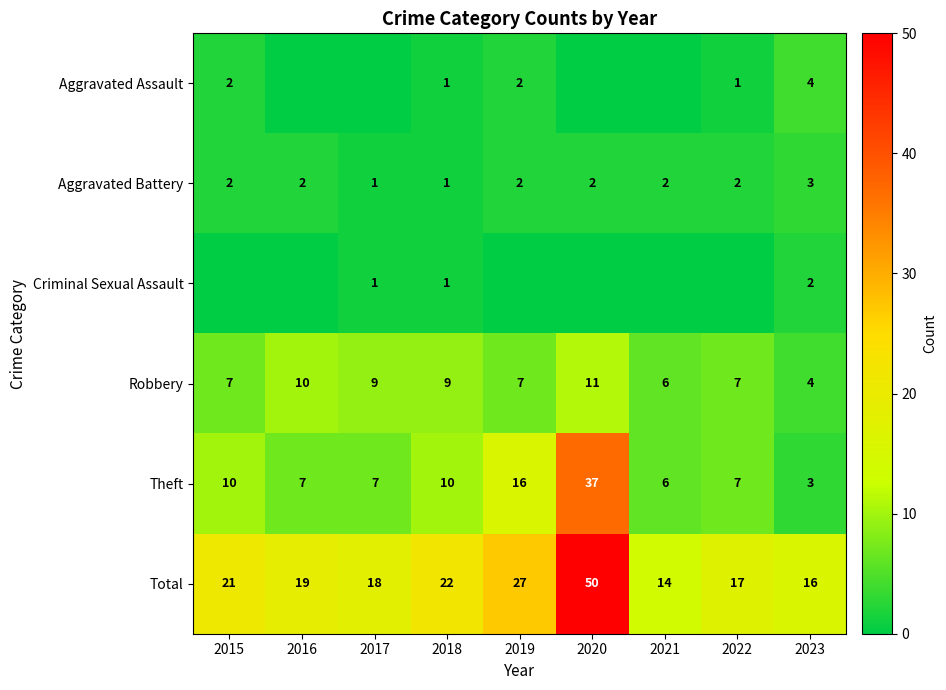

Where does the Total series first go above 19?

2015